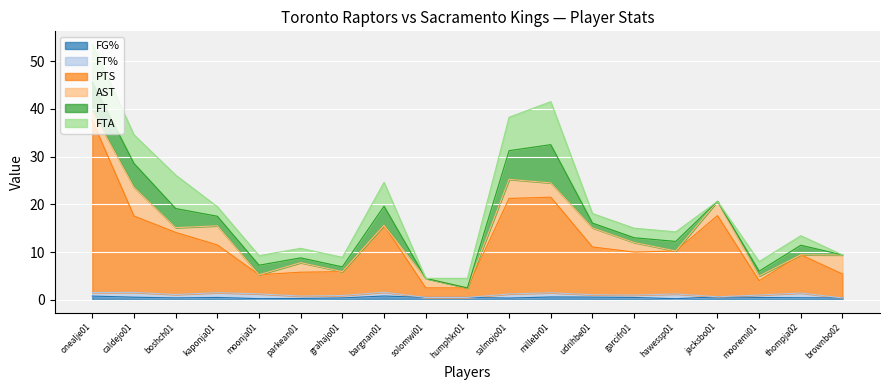

What is the label of the 18th point from the left?

thompja02